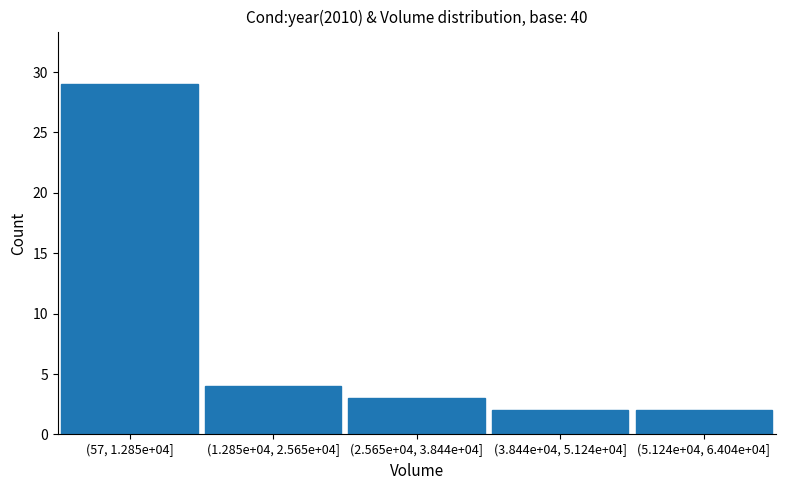

Reading left to right, list all the values displayed in this chart.

(57, 1.285e+04]=29	(1.285e+04, 2.565e+04]=4	(2.565e+04, 3.844e+04]=3	(3.844e+04, 5.124e+04]=2	(5.124e+04, 6.404e+04]=2